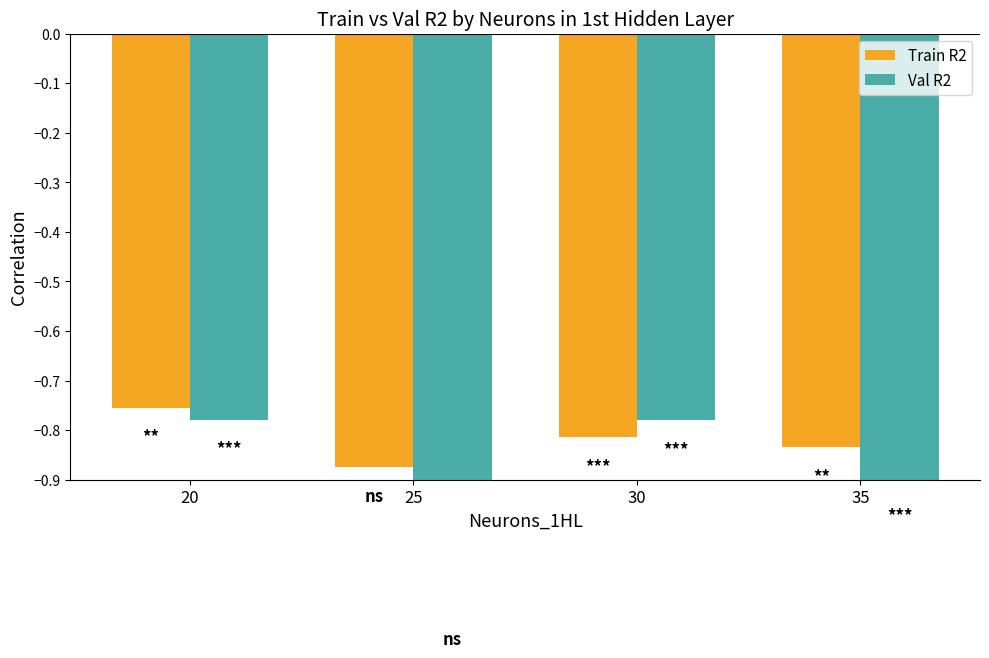

At which label is Val R2 closest to 0?

20